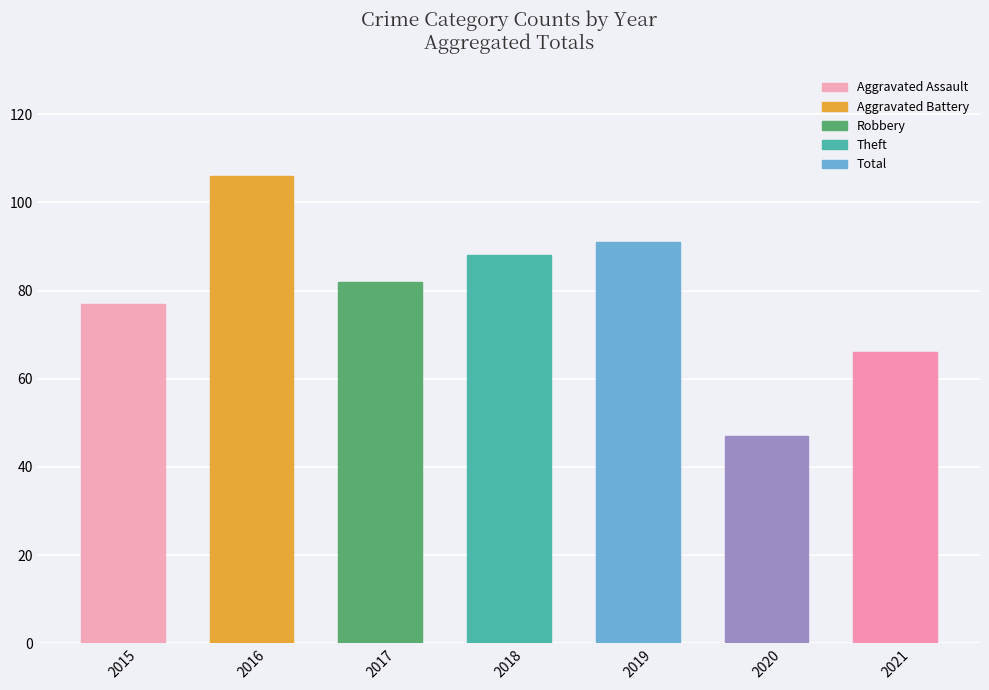

Which label corresponds to the largest value in the chart?

2016